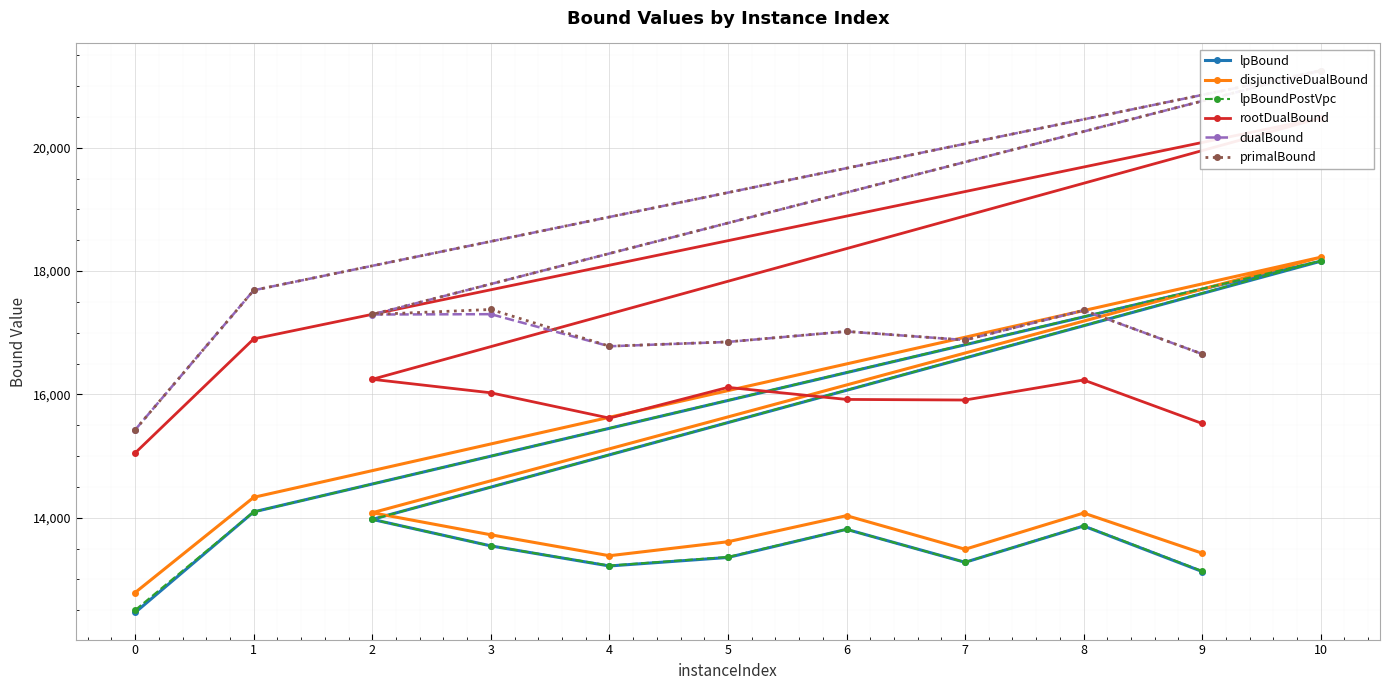

At which label is disjunctiveDualBound closest to 15505?

1